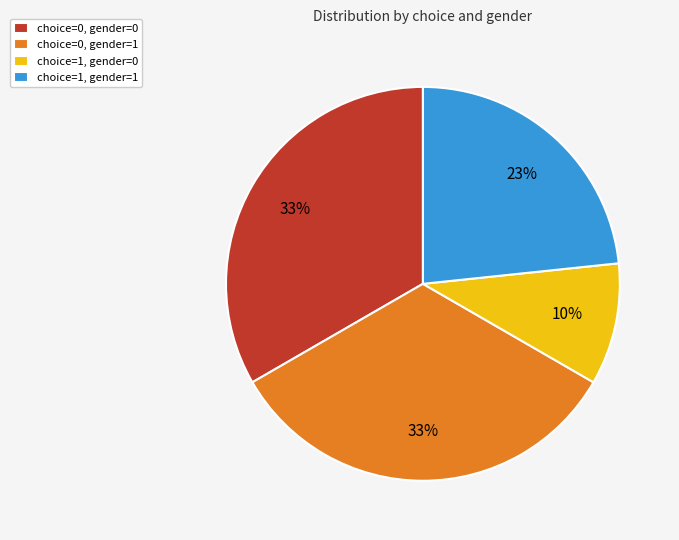

True or false: choice=1, gender=1 accounts for 30% of the total.

False